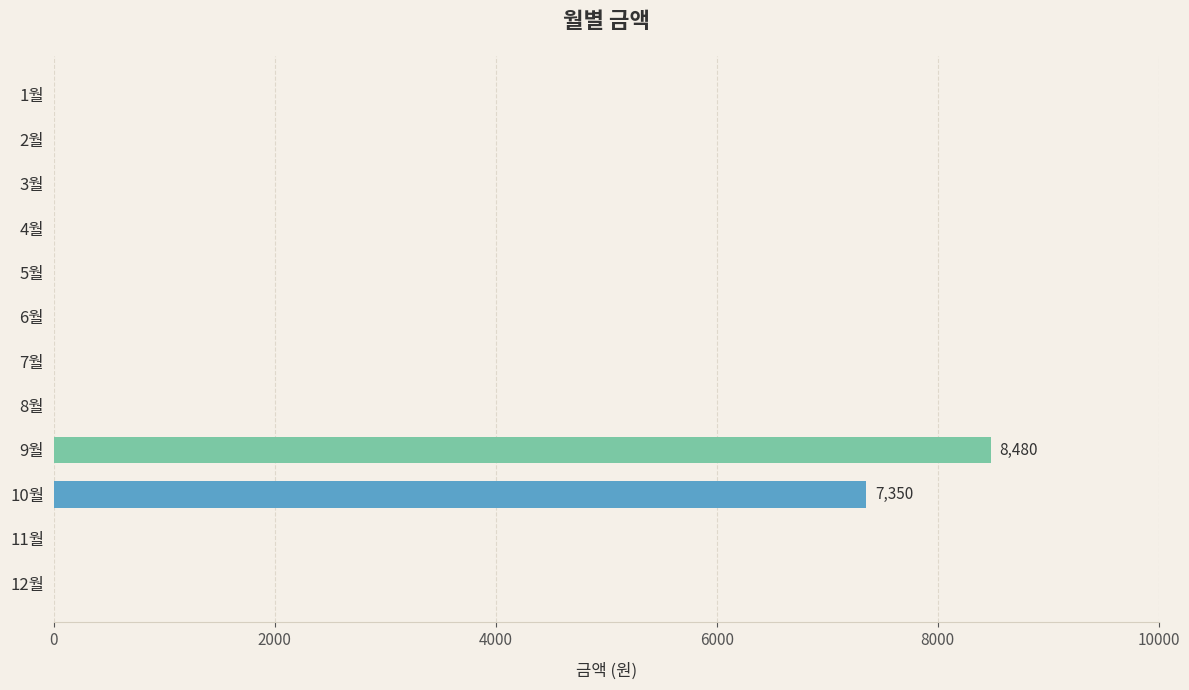

Reading bottom to top, transcribe all the data shown in this chart.

12월=0	11월=0	10월=7350	9월=8480	8월=0	7월=0	6월=0	5월=0	4월=0	3월=0	2월=0	1월=0